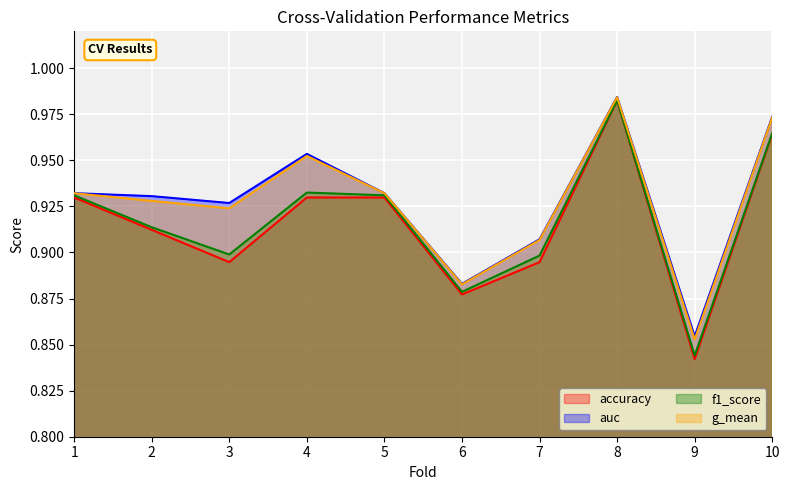

Is it true that f1_score equals 1.5 at 6?

False